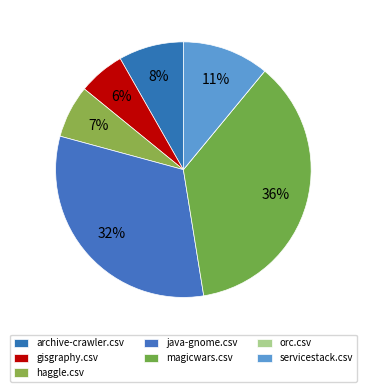

To the nearest percent, what is the average slice percentage?

14%